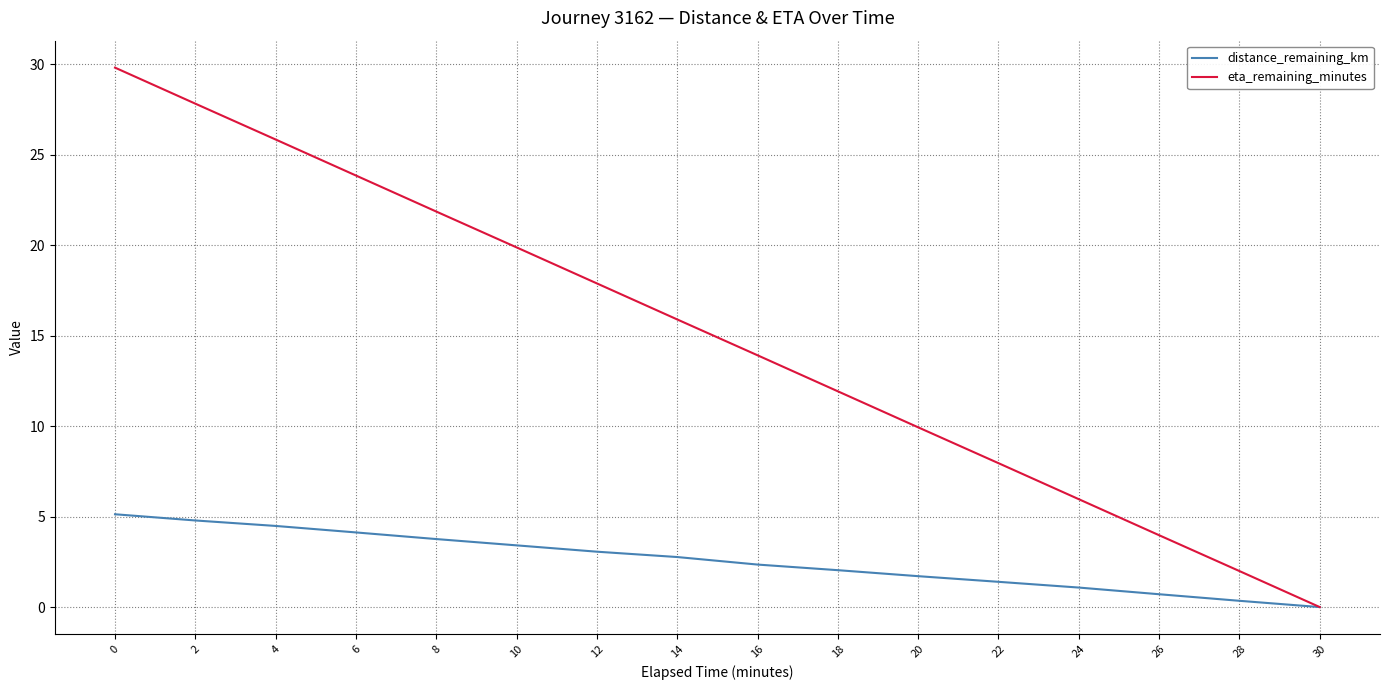

Rank the series by their average value, from lowest to highest.

distance_remaining_km, eta_remaining_minutes